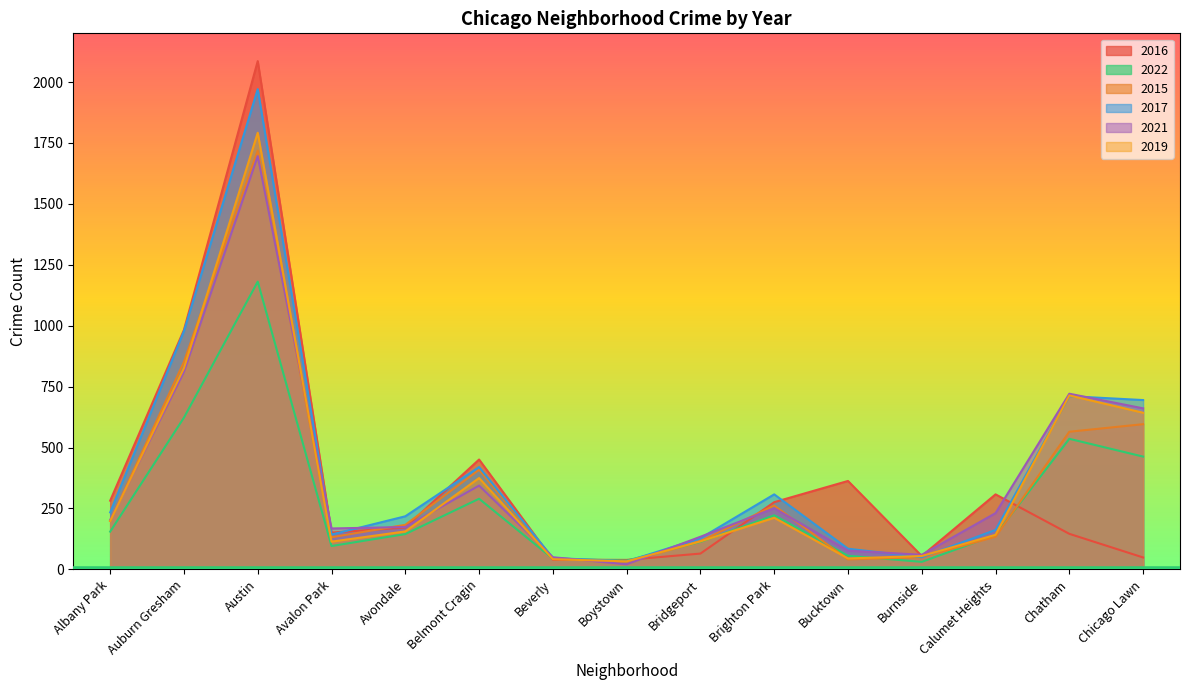

Is the value of 2015 at Calumet Heights greater than the value of 2021 at Boystown?

Yes